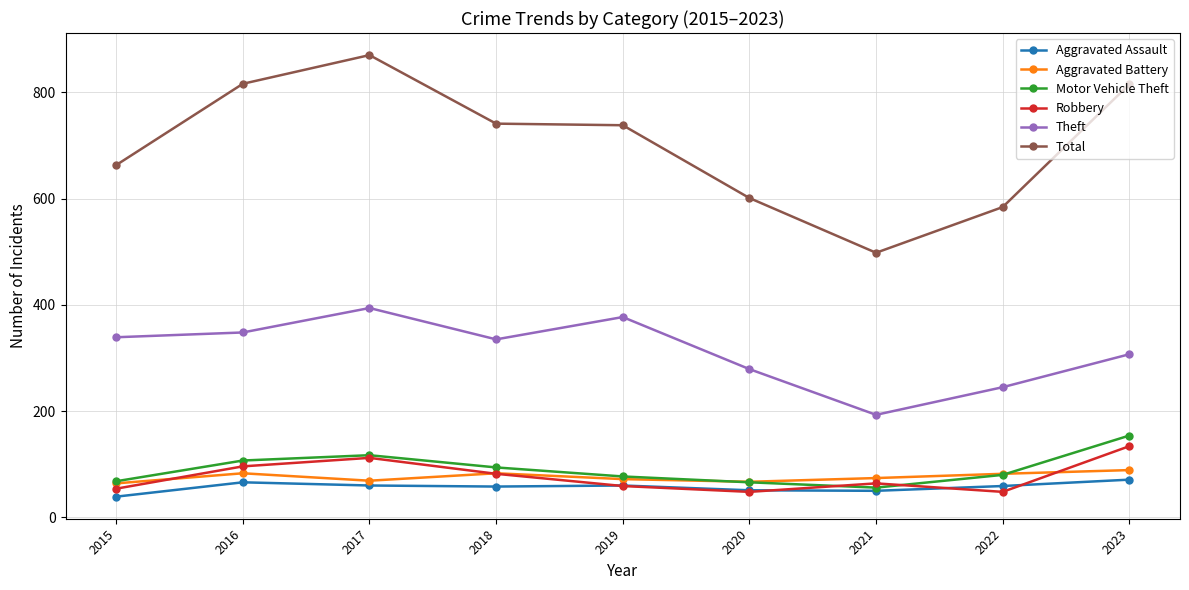

Is it true that Aggravated Assault equals 101 at 2016?

False